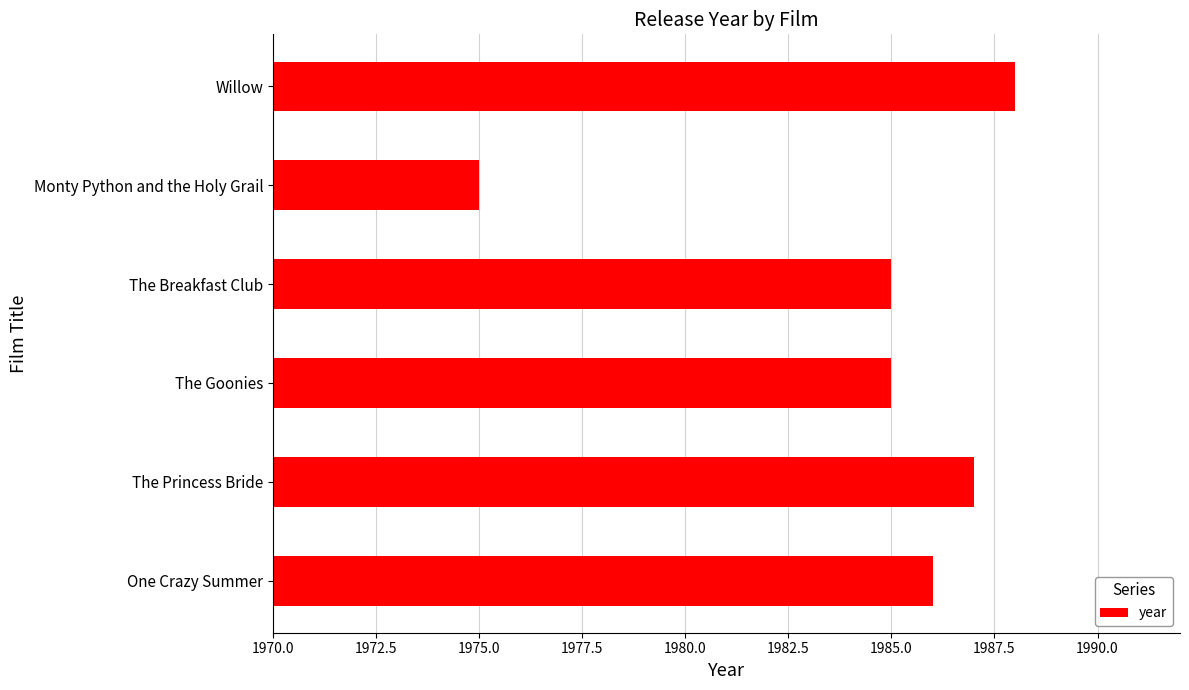

What is the change in value from One Crazy Summer to Monty Python and the Holy Grail?

-11